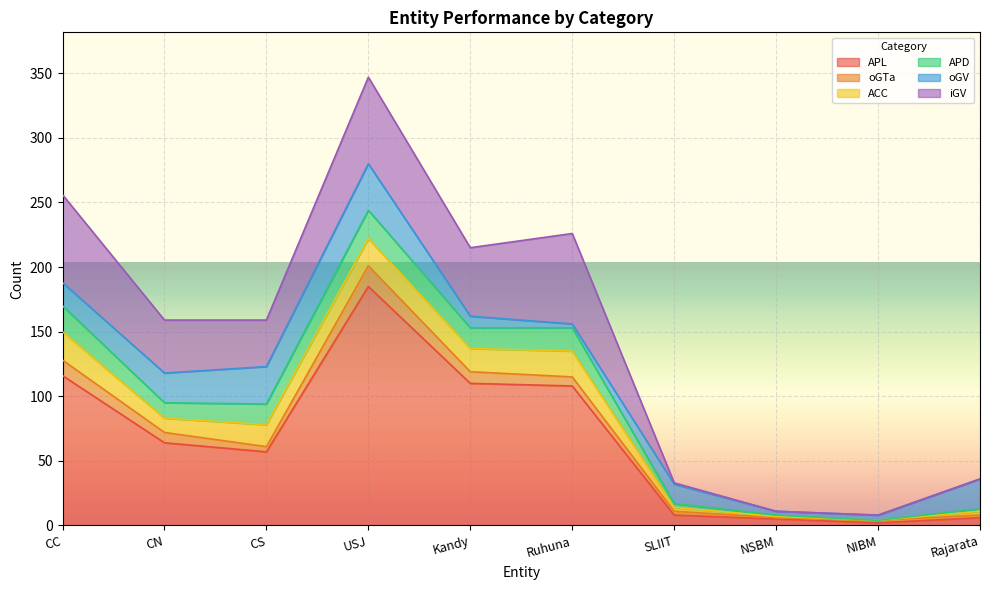

What is the maximum value for iGV?

70